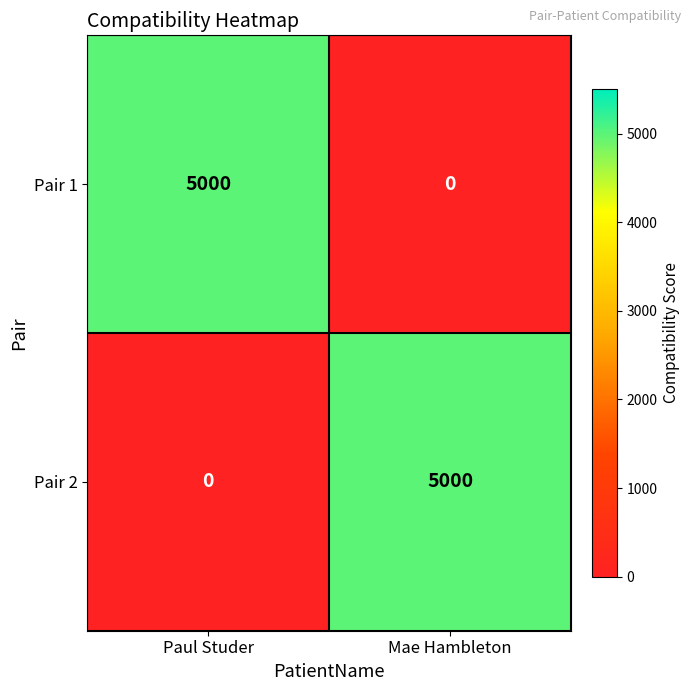

List the labels in order of Pair 1 value, smallest first.

Mae Hambleton, Paul Studer